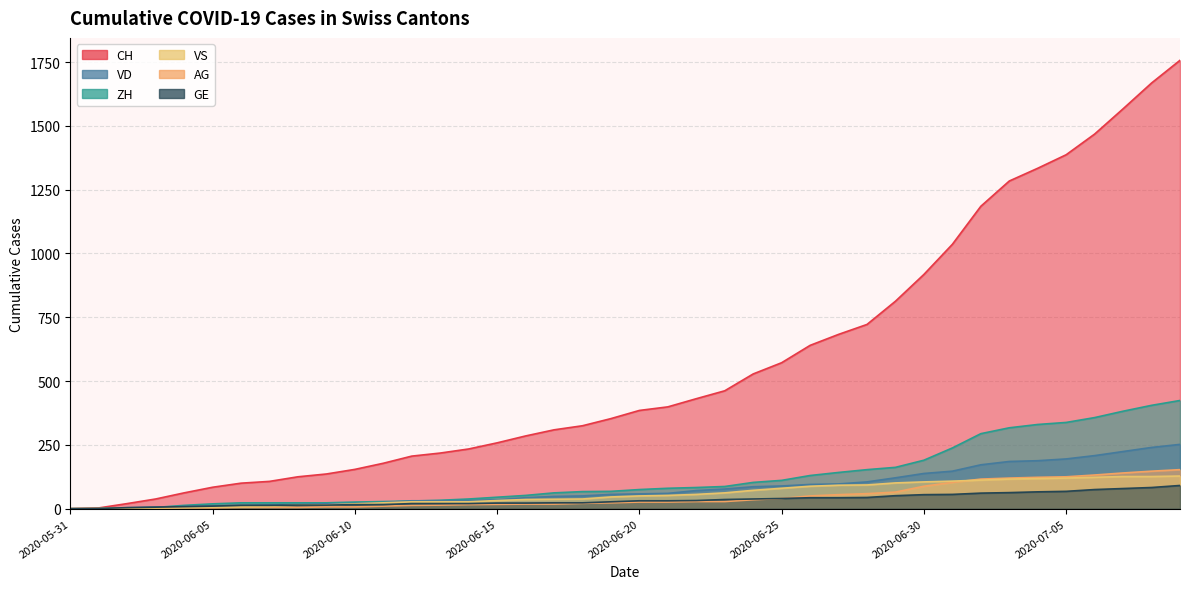

Reading left to right, what are all the values shown in this chart?

CH: 0	3	20	38	62	84	100	107	125	136	154	178	206	218	234	258	285	309	325	353	385	399	431	462	528	572	640	683	722	813	918	1036	1185	1284	1334	1387	1468	1567	1668	1757
VD: 0	0	4	6	9	11	13	15	16	19	20	24	31	31	32	35	43	48	50	56	58	60	71	77	86	89	95	97	105	121	138	147	172	185	188	195	208	224	240	252
ZH: 0	0	2	5	13	19	23	23	23	23	26	28	30	33	38	45	52	62	67	68	75	80	83	87	103	111	130	142	153	162	190	238	294	317	330	338	357	382	405	424
VS: 0	1	2	2	4	6	7	9	14	15	19	23	27	27	27	32	36	37	38	46	50	52	56	62	72	80	88	92	93	101	105	108	112	116	118	120	123	126	126	128
AG: 0	0	0	1	3	3	5	5	5	7	7	10	13	14	16	17	18	18	21	23	26	26	28	28	35	40	50	55	59	65	88	103	116	120	123	125	132	140	147	153
GE: 0	1	4	6	8	10	13	13	14	14	16	16	20	20	20	22	22	23	23	27	31	31	32	36	38	40	43	43	44	51	55	56	61	63	66	68	75	79	83	91